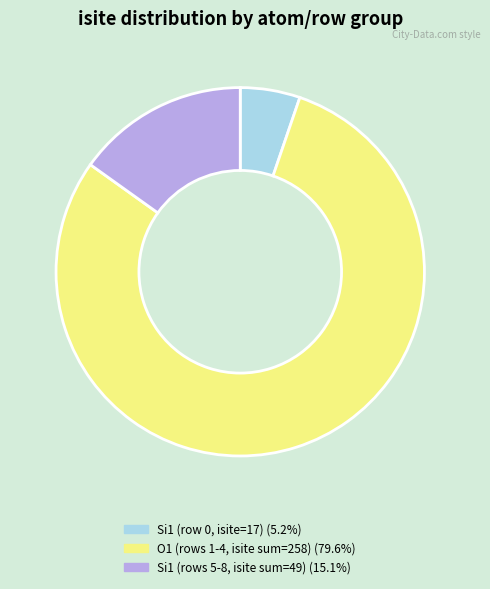

Is there any slice that represents more than half of the pie?

Yes